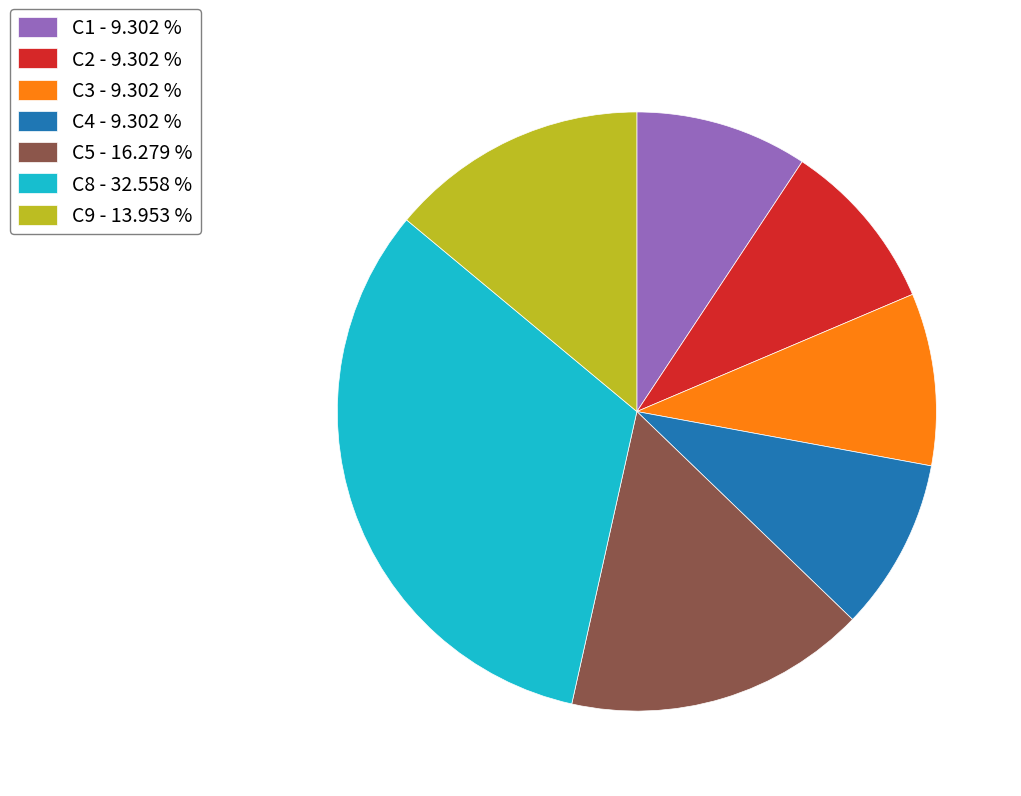

Does C8 - 32.558 % account for over 50% of the chart?

No